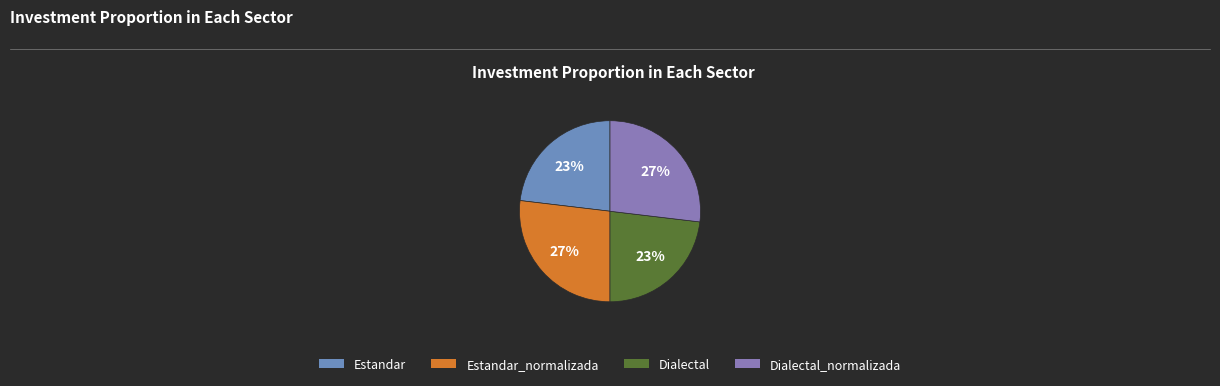

How many segments does this pie chart have?

4